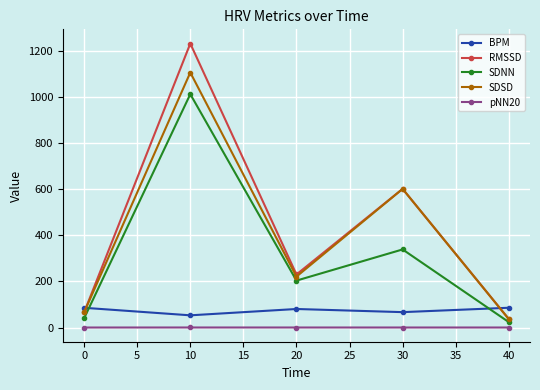

Which series has the widest spread of values?

RMSSD